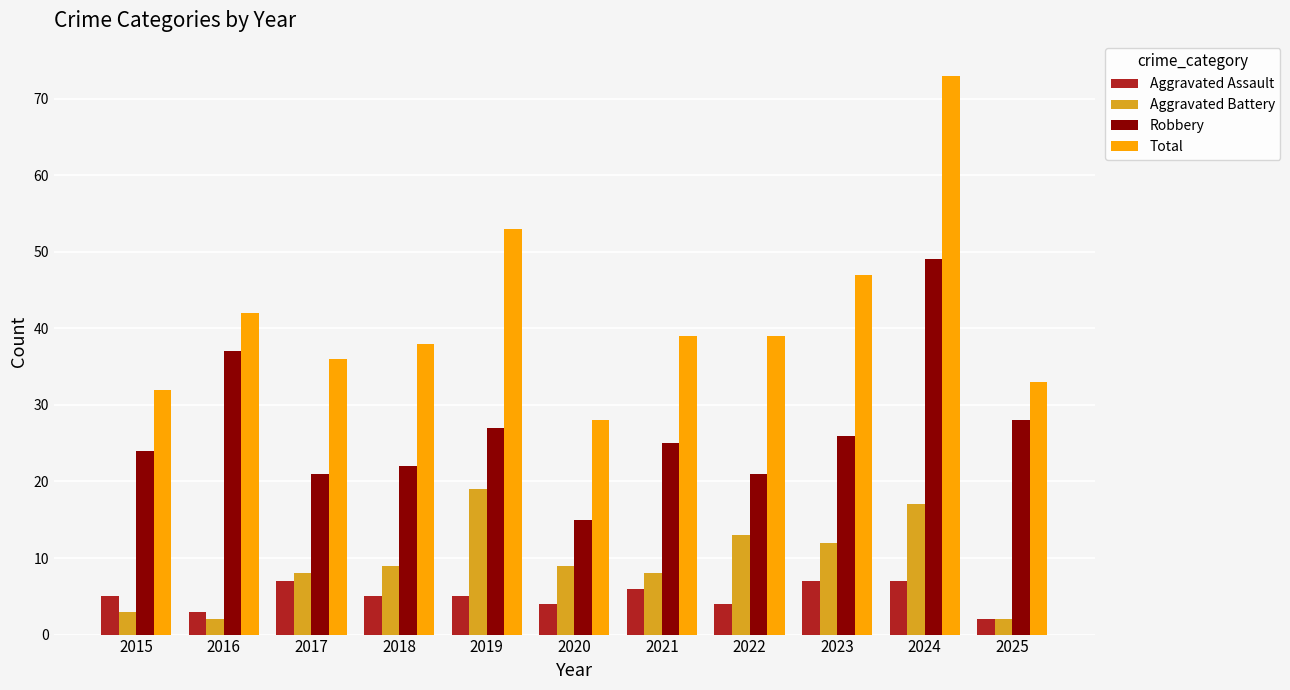

Reading left to right, what are all the values shown in this chart?

Aggravated Assault: 5	3	7	5	5	4	6	4	7	7	2
Aggravated Battery: 3	2	8	9	19	9	8	13	12	17	2
Robbery: 24	37	21	22	27	15	25	21	26	49	28
Total: 32	42	36	38	53	28	39	39	47	73	33